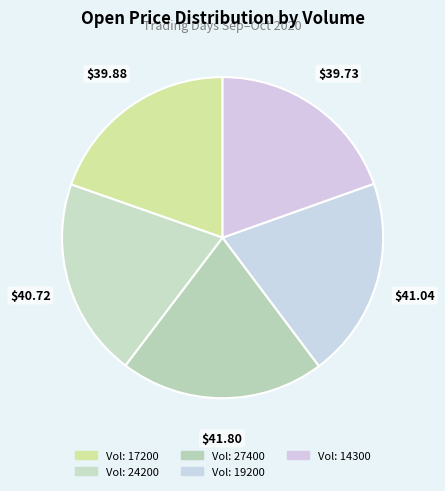

Rank the categories by value from highest to lowest.

27400, 19200, 24200, 17200, 14300